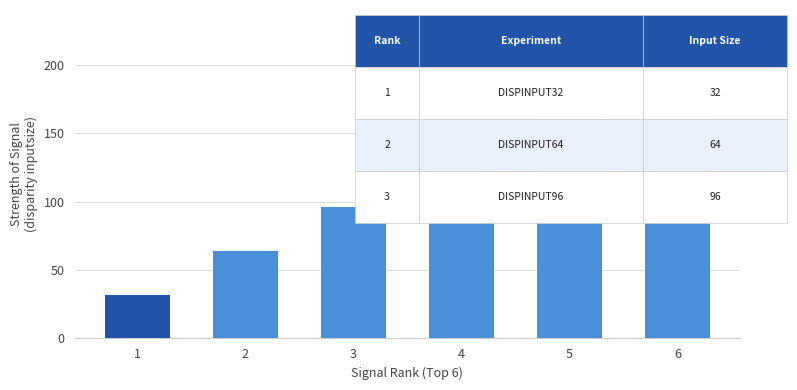

What is the value of the 3rd bar from the left?

96